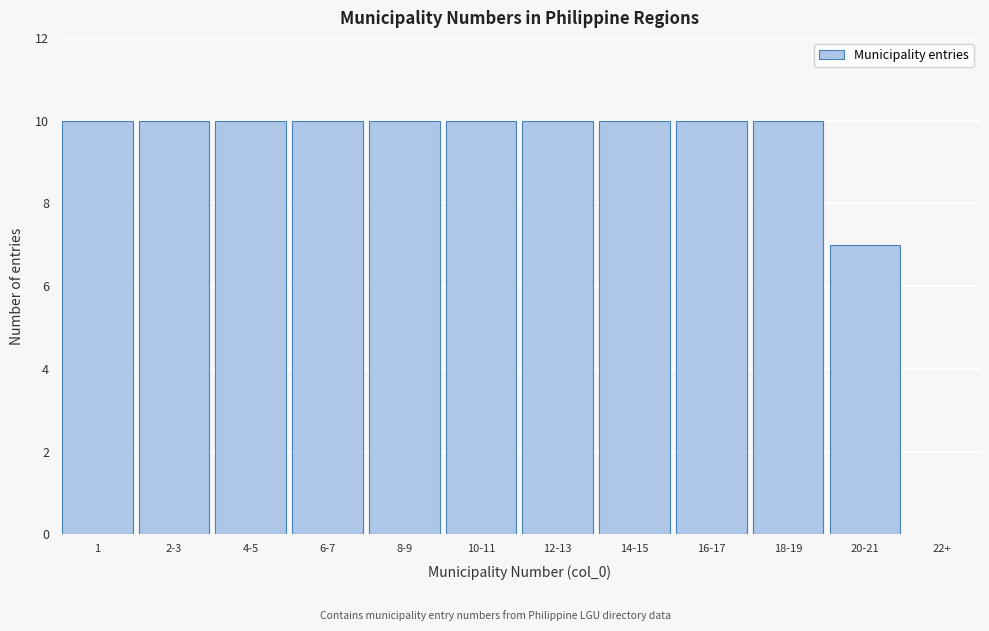

Reading left to right, transcribe all the data shown in this chart.

1=10	2-3=10	4-5=10	6-7=10	8-9=10	10-11=10	12-13=10	14-15=10	16-17=10	18-19=10	20-21=7	22+=0